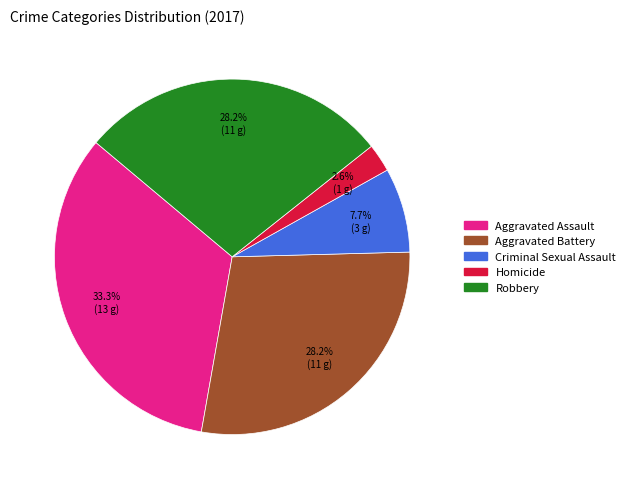

The Criminal Sexual Assault slice represents 8% of the pie. True or false?

True